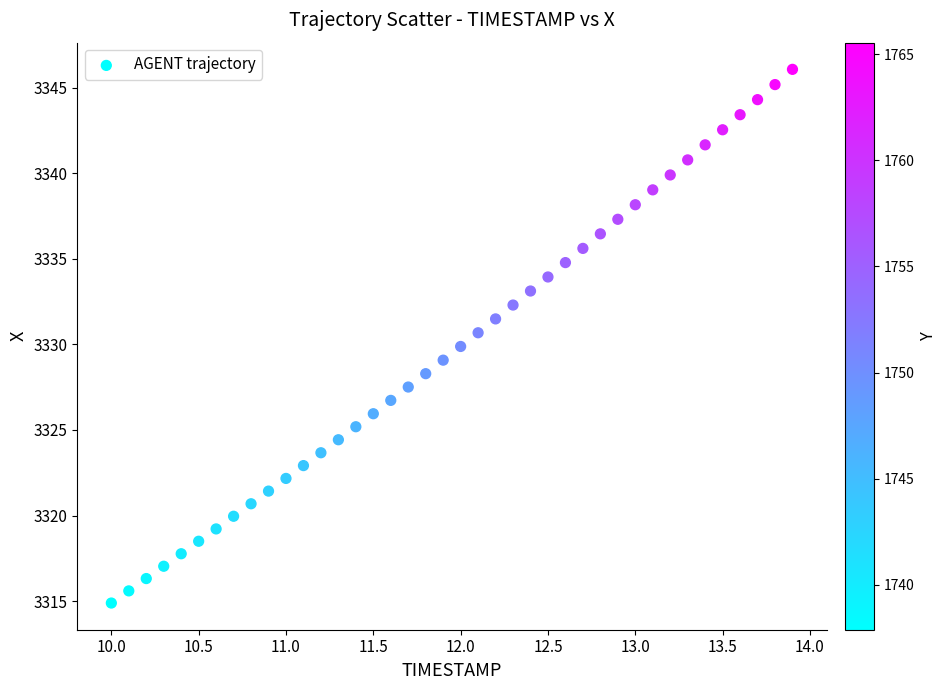

What is the range of Y values (max minus min)?

31.2